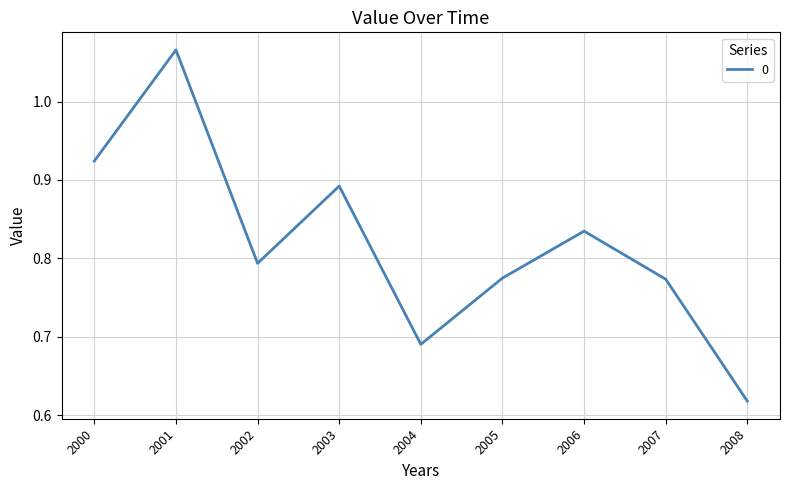

Which label corresponds to the smallest value in the chart?

2008